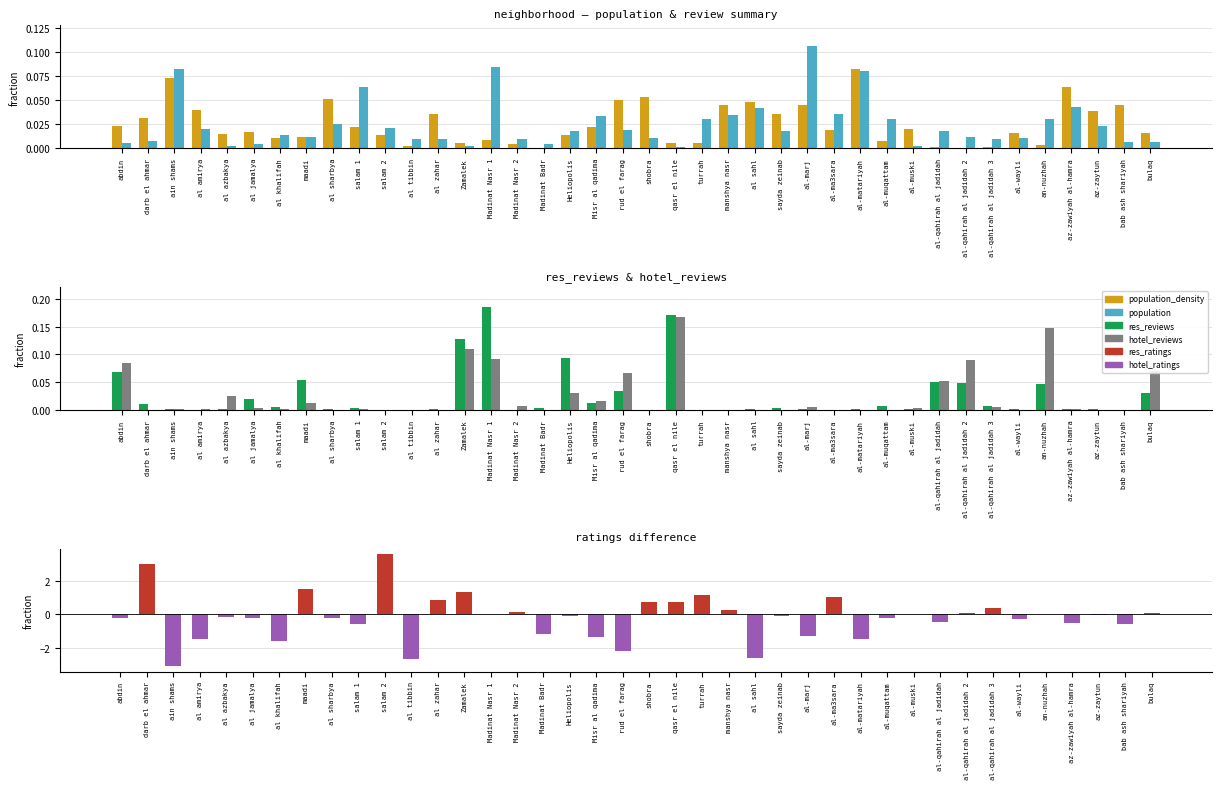

Which has a higher value, maadi or rud el farag?

rud el farag